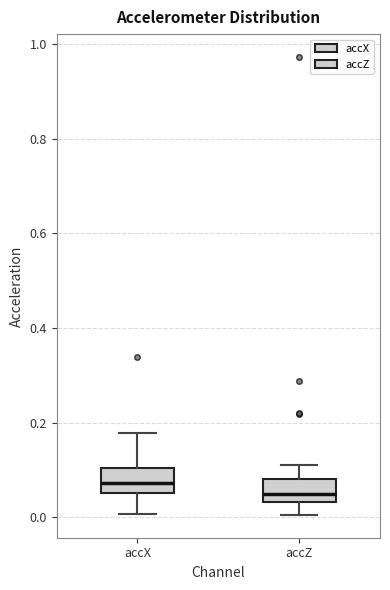

Reading left to right, transcribe this box plot: for each box, give where its median line is, the range the box spans, and where its two whiskers end, as read against the y-axis. The values are not printed on the chart, so give them approximately, as read against the axis.

accX: median 0.08, box 0.06 to 0.10, whiskers 0.00 to 0.18
accZ: median 0.04 (inside the box), box 0.04 to 0.08, whiskers 0.00 to 0.12